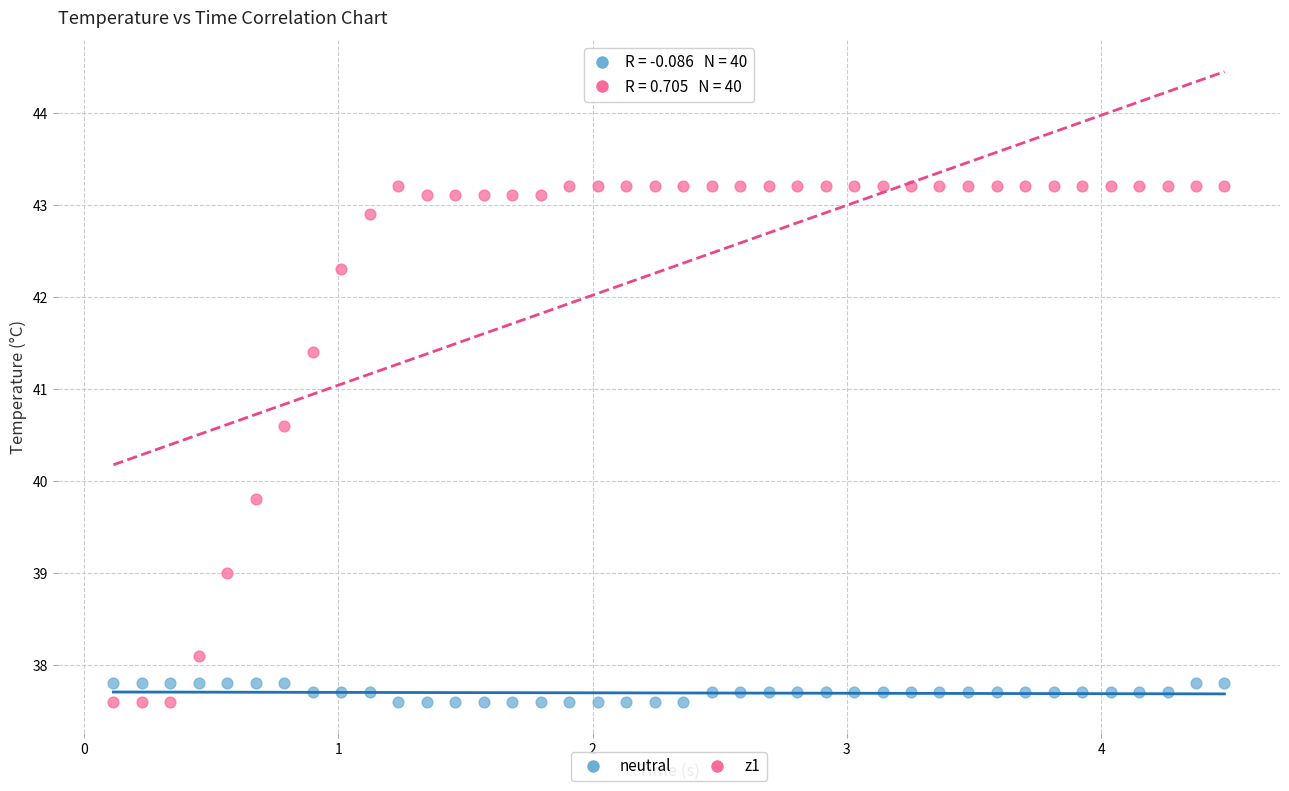

What are all the series names shown in the legend?

neutral, z1